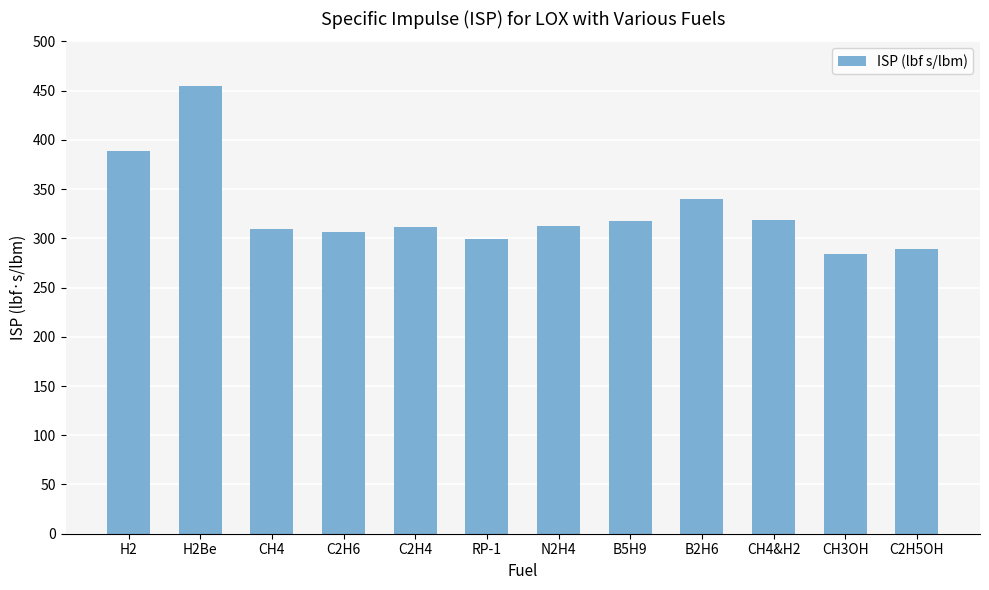

Approximately how many times larger is the value at H2 compared to C2H6?

1.3